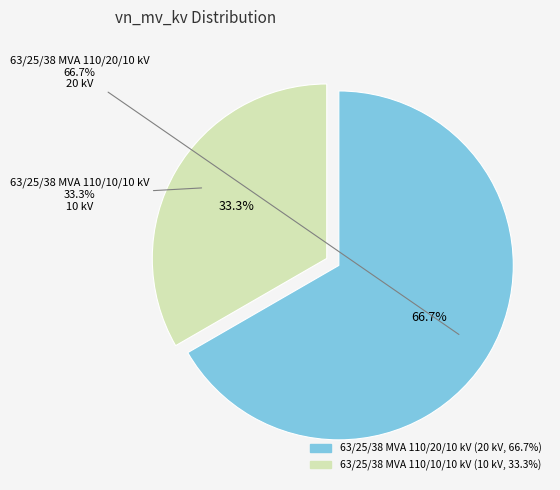

Combined, what portion of the pie is 63/25/38 MVA 110/20/10 kV and 63/25/38 MVA 110/10/10 kV?

100.0%